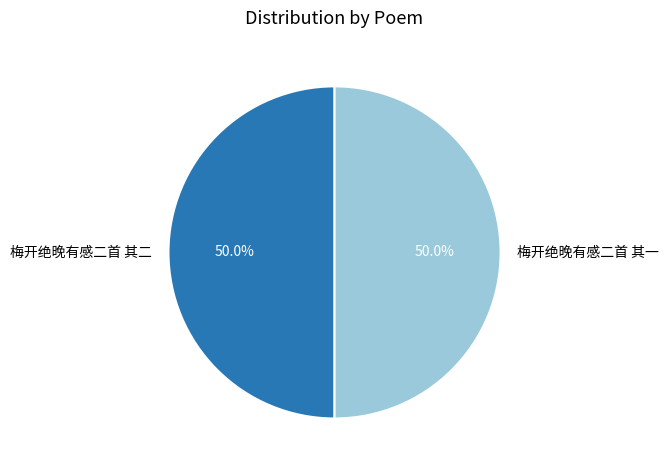

What is the ratio of the value at 梅开绝晚有感二首 其二 to the value at 梅开绝晚有感二首 其一?

1.0